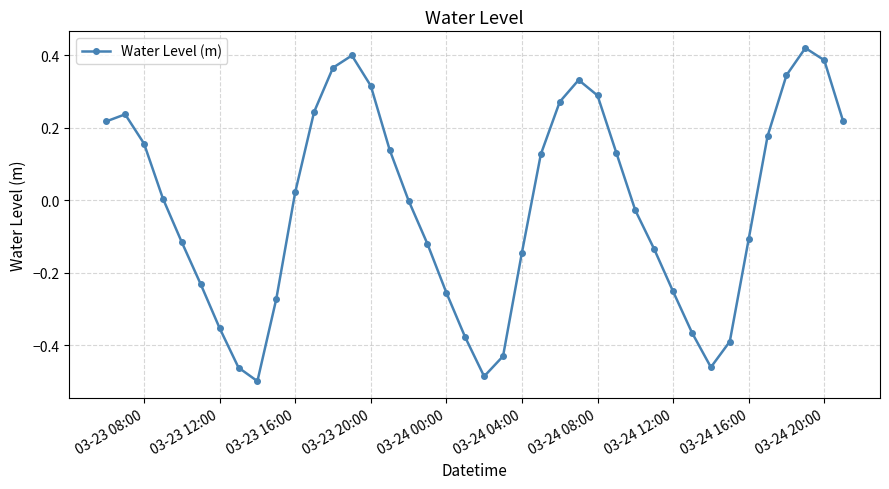

True or false: there are more than 1 points higher than both neighbors.

True